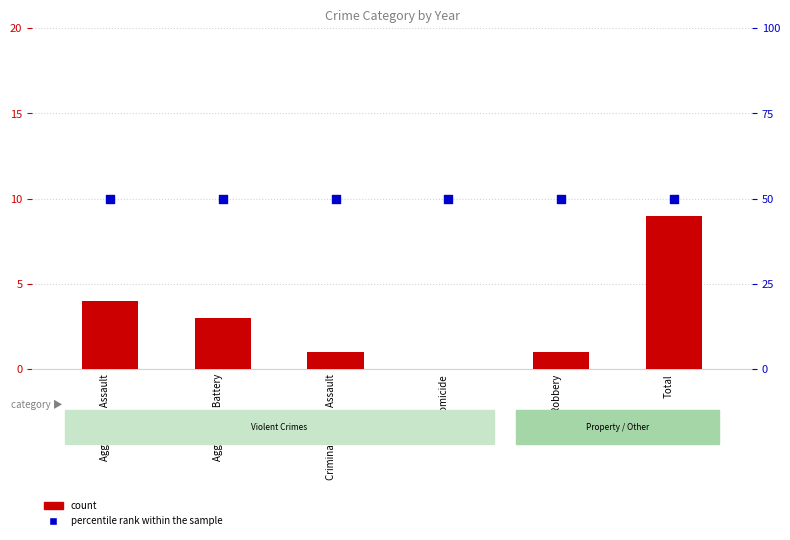

At which category is the sum across all series the highest?

Total